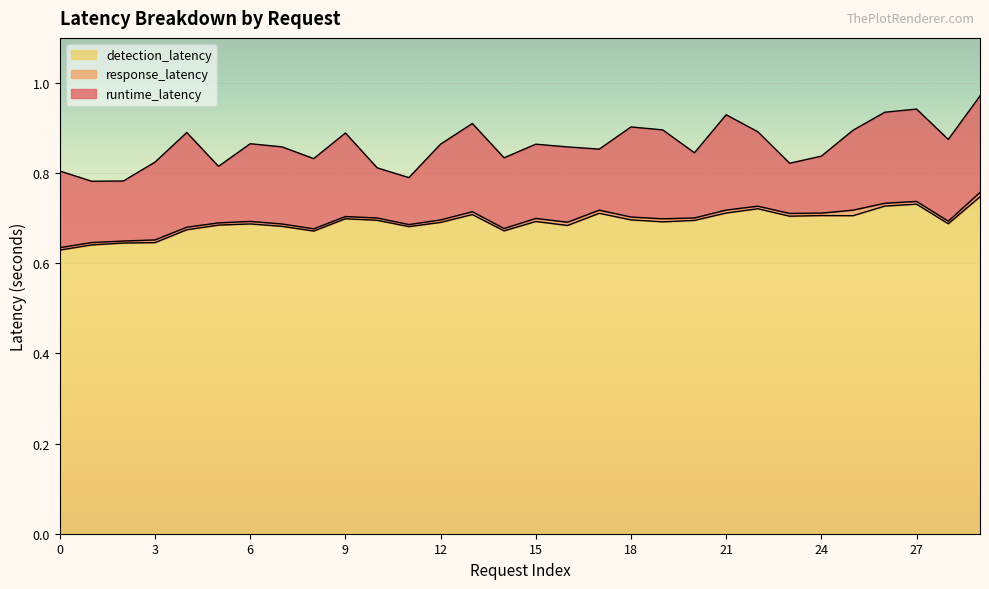

Does the chart display data point markers on the line(s)?

No